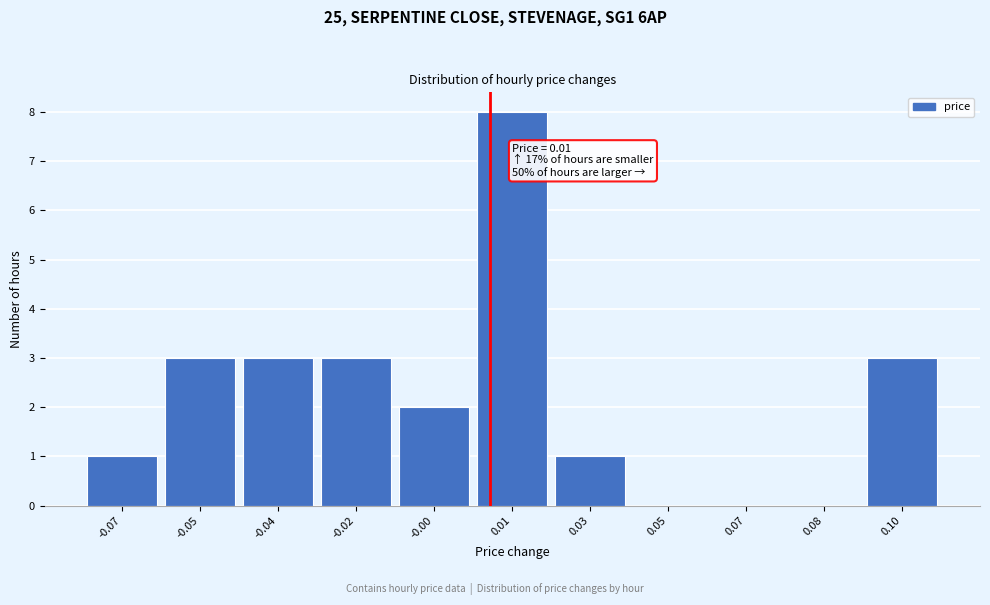

Reading right to left, list all the values displayed in this chart.

0.10=3	0.08=0	0.07=0	0.05=0	0.03=1	0.01=8	-0.00=2	-0.02=3	-0.04=3	-0.05=3	-0.07=1